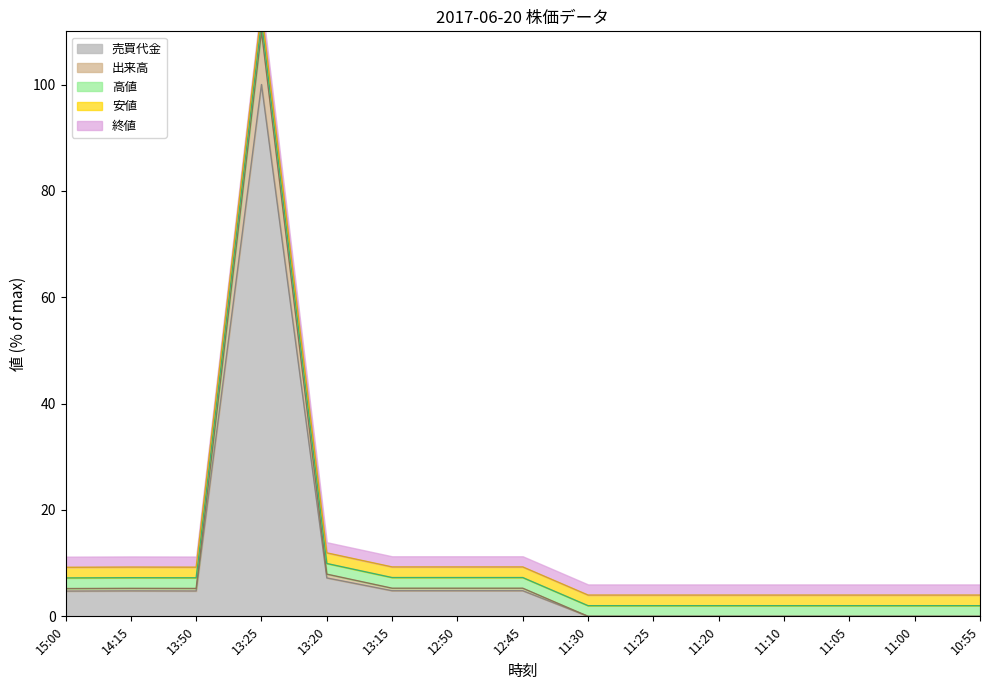

True or false: 出来高 has more than 2 interior local peaks.

False